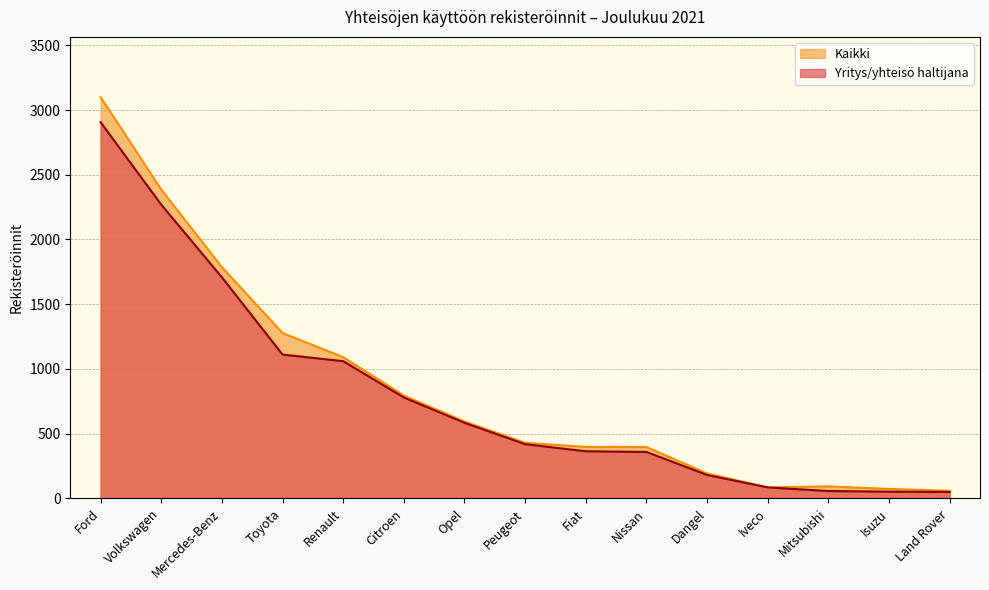

At which category does Kaikki reach its first local valley?

Iveco